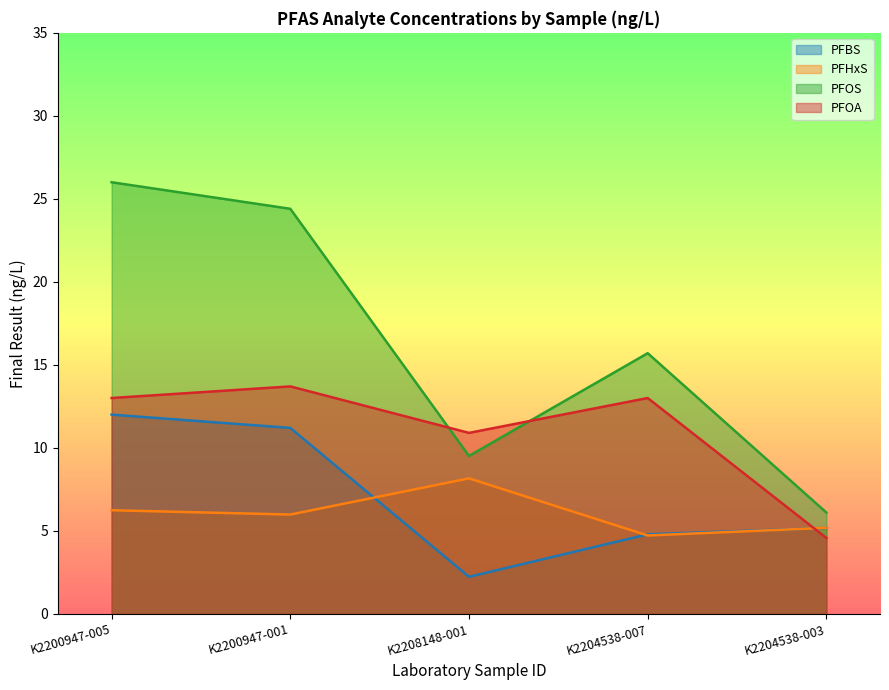

At which label is PFOA closest to 9?

K2208148-001